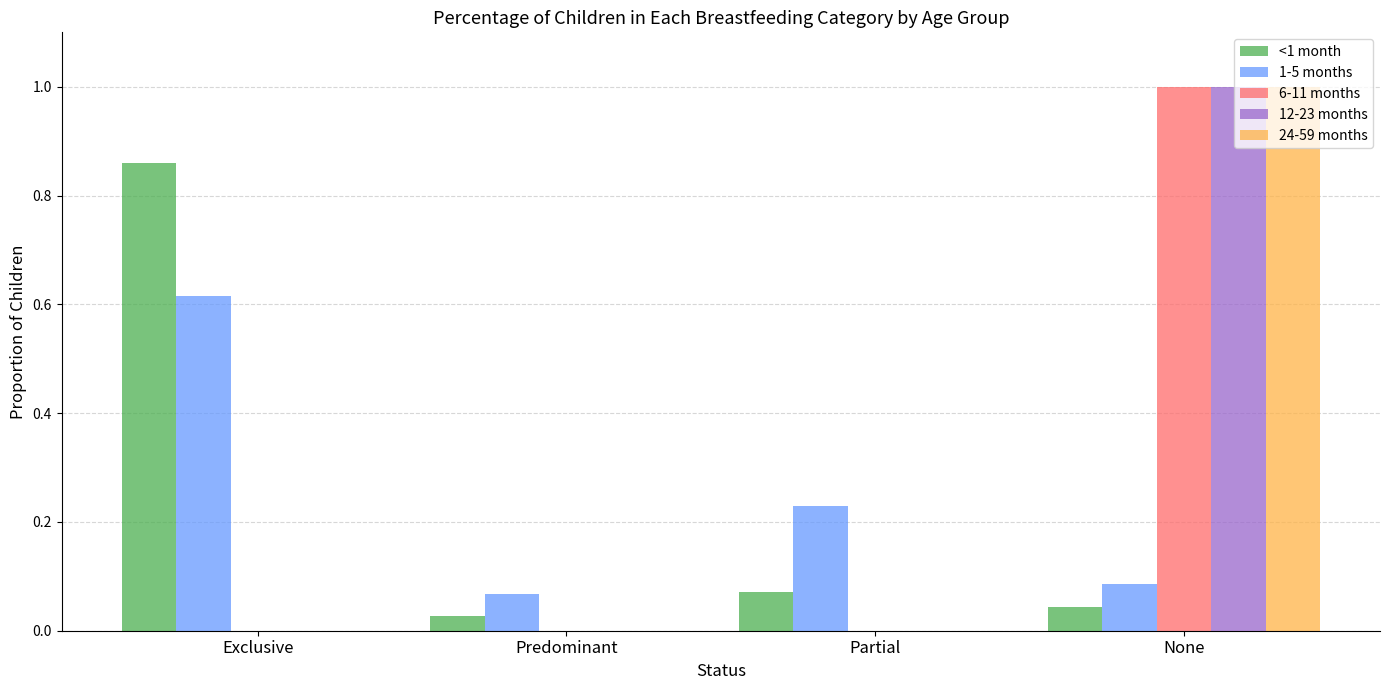

What is the sum of the 24-59 months values at Exclusive and None?

1.0